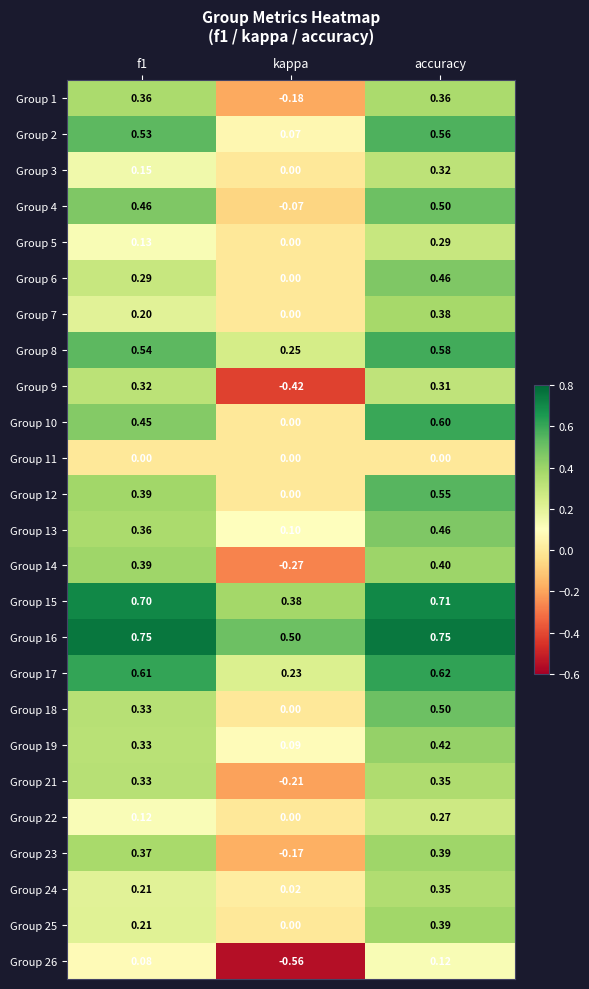

Which category has the lowest value in the Group 7 series?

kappa